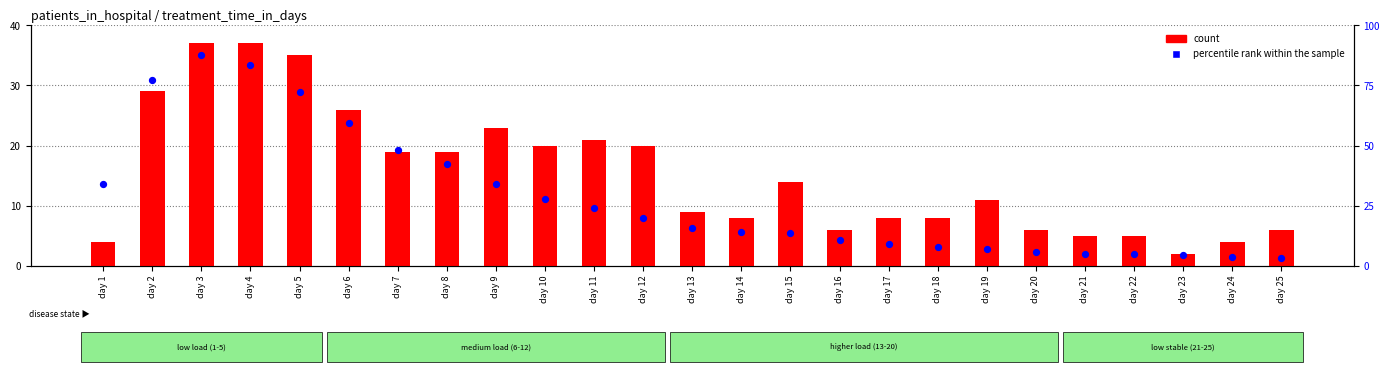

Which series contains the lowest Y value?

count